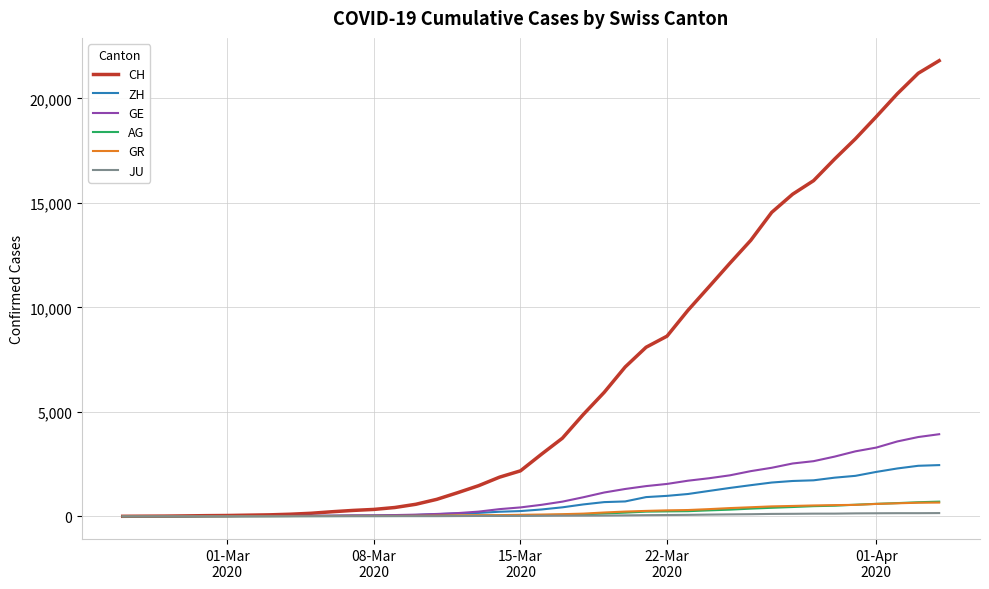

Which series has the largest range (max minus min)?

CH